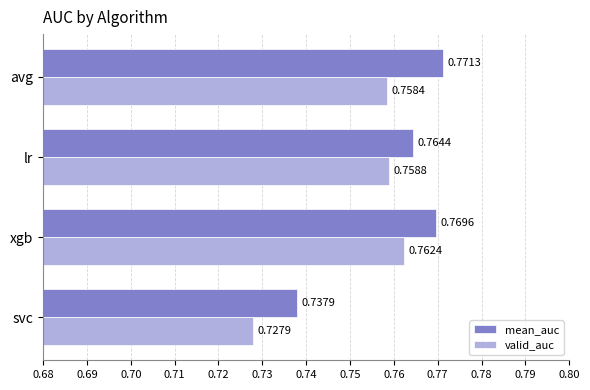

Which series changed the most between xgb and lr?

mean_auc